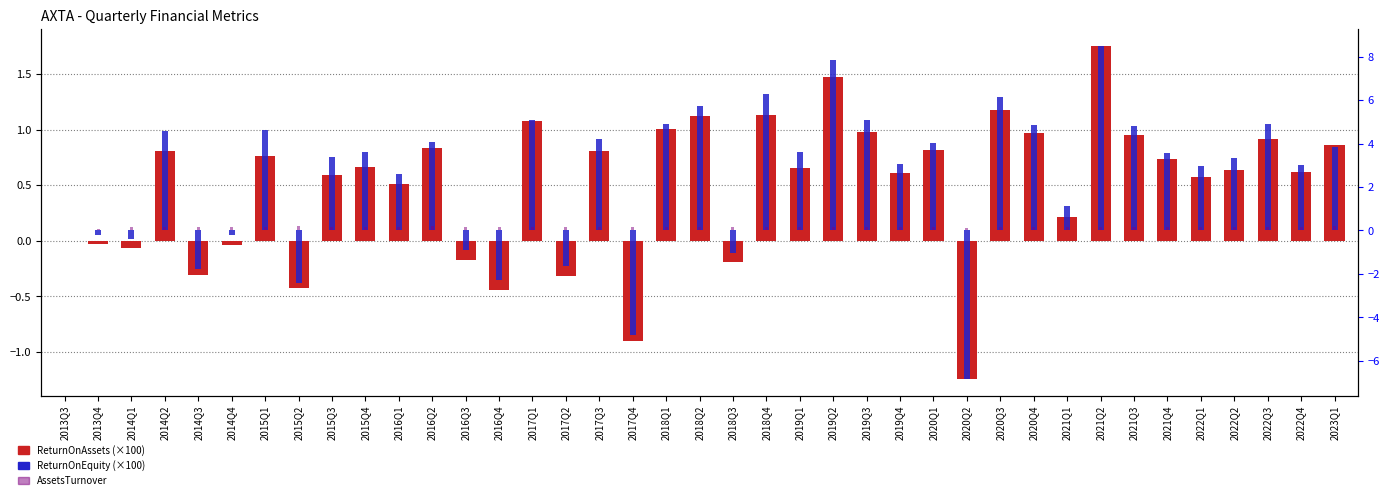

What is the difference between the maximum and minimum values in the ReturnOnAssets (×100) series?

3.0